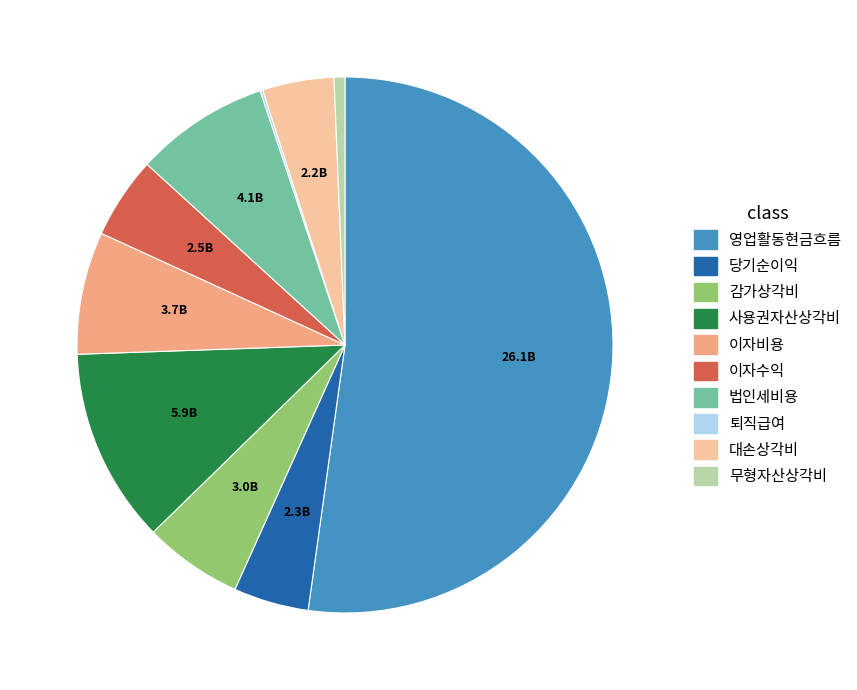

Does 영업활동현금흐름 represent more than half of the total?

Yes